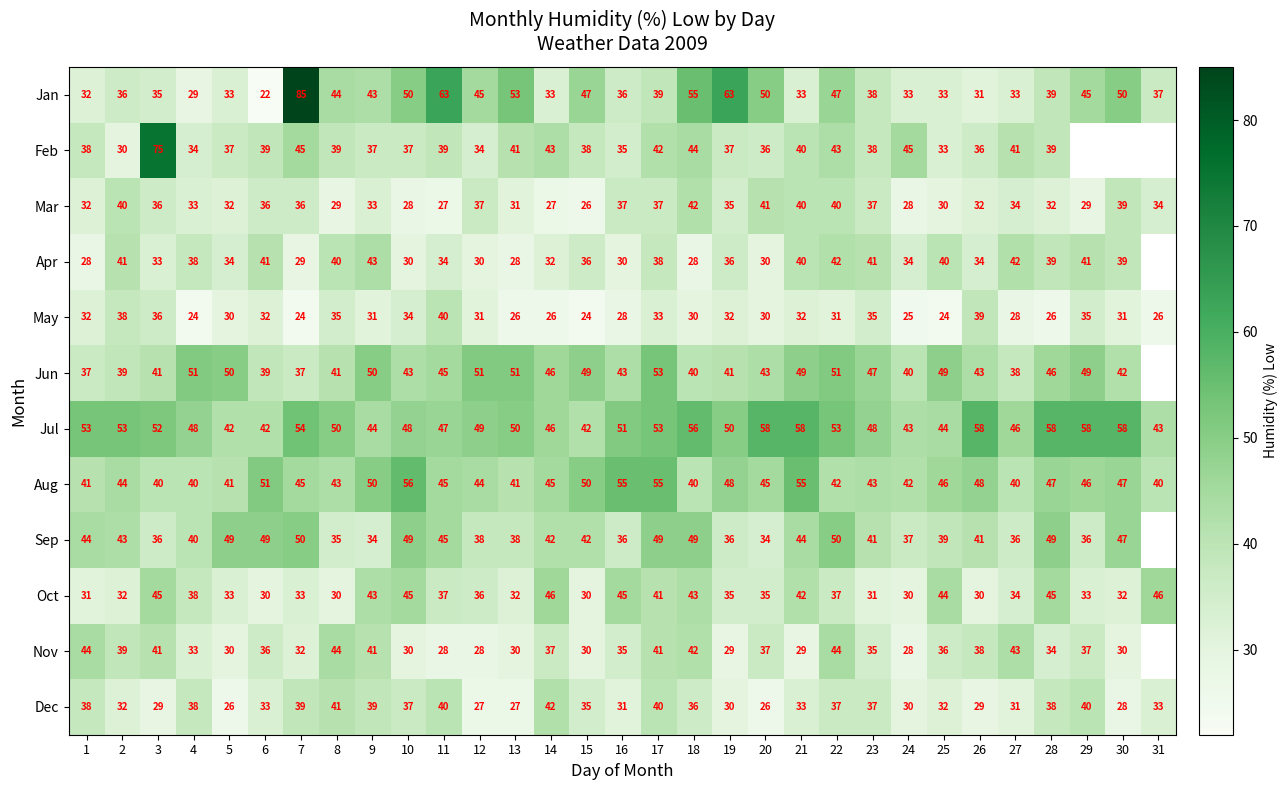

Which category has the lowest value across all series?

6